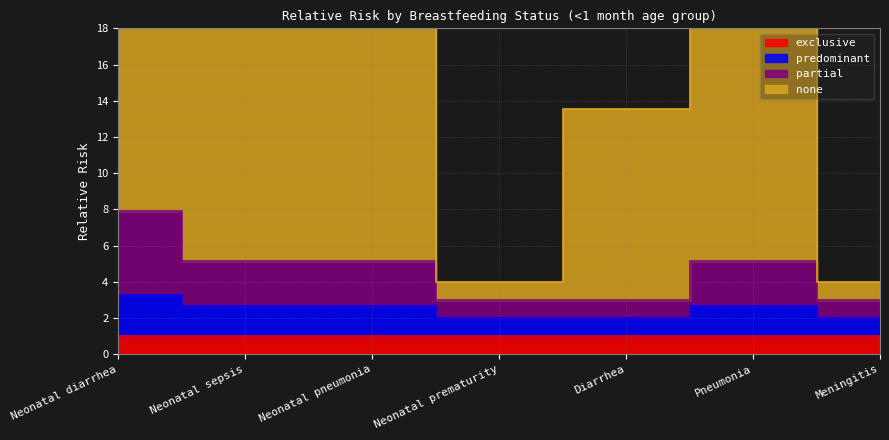

What is the label of the 4th point from the left?

Neonatal prematurity